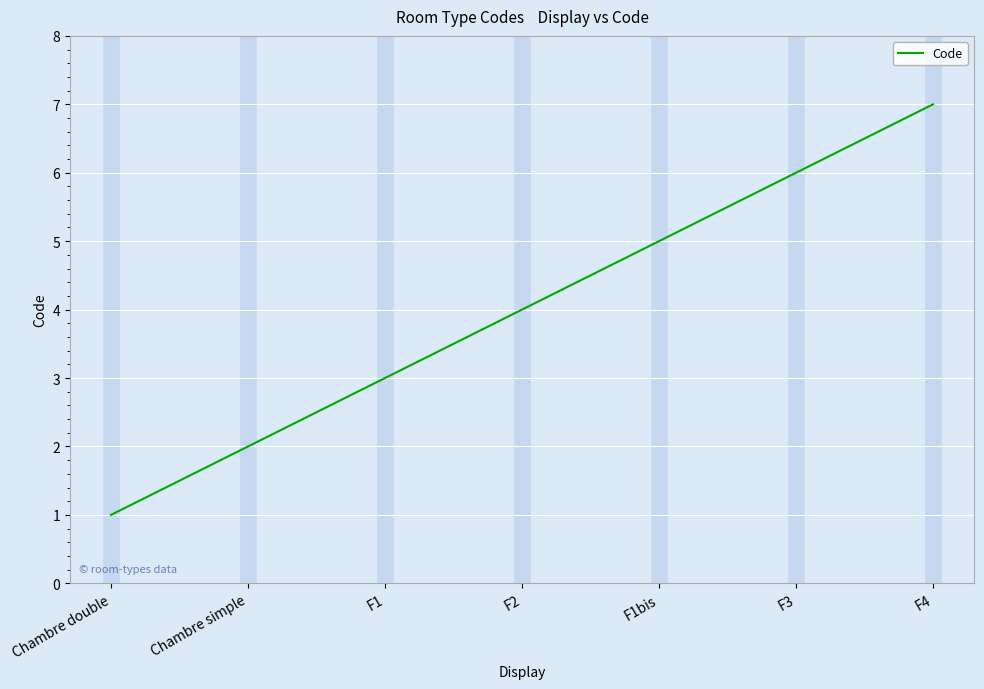

Does the chart have visible grid lines?

Yes